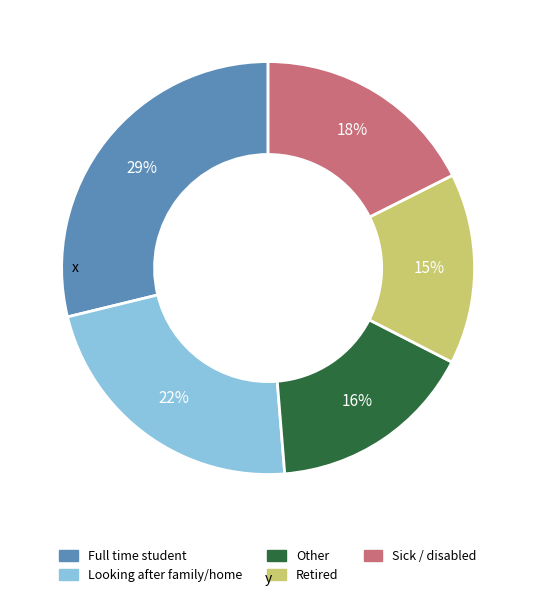

To the nearest percent, what is the difference between the largest and smallest slice percentages?

14%